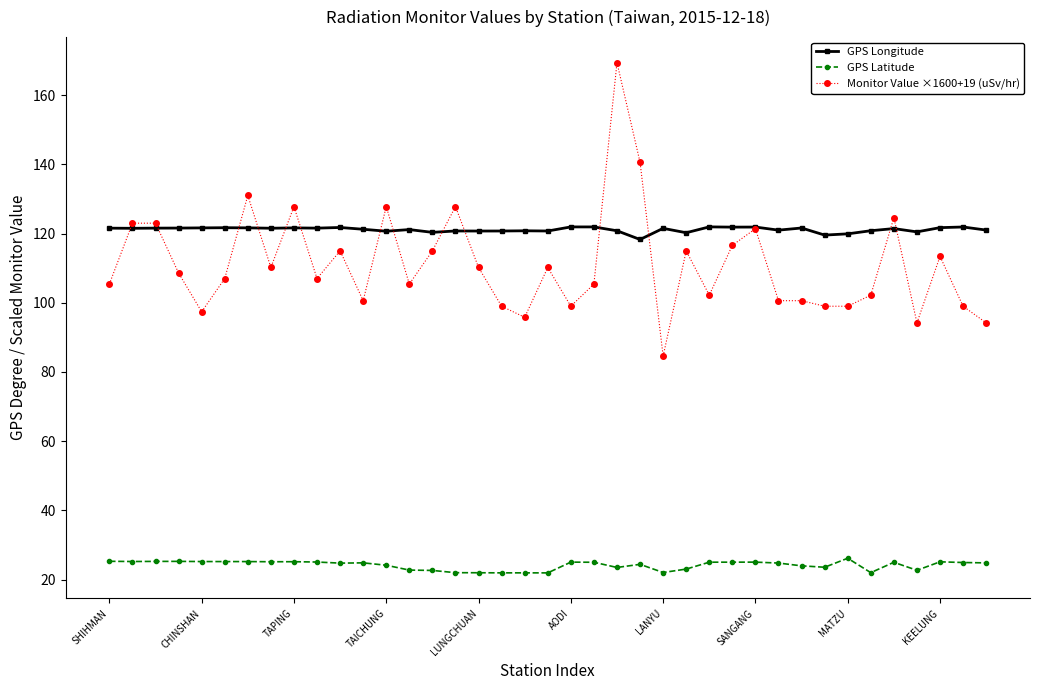

True or false: GPS Latitude and GPS Longitude intersect in this chart.

False